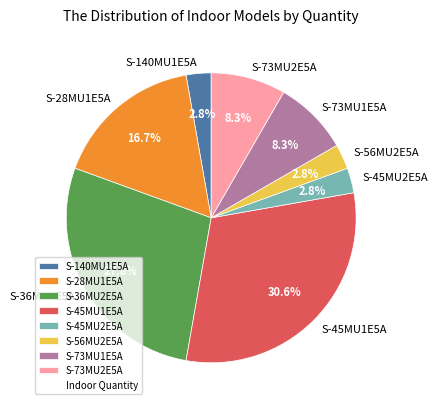

Which has a higher value, S-56MU2E5A or S-36MU2E5A?

S-36MU2E5A